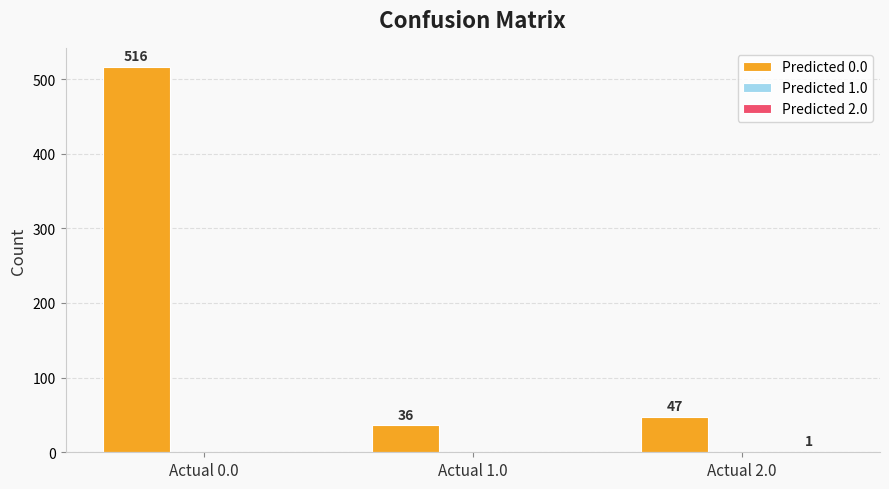

Between Actual 0.0 and Actual 1.0, which series saw the biggest shift?

Predicted 0.0